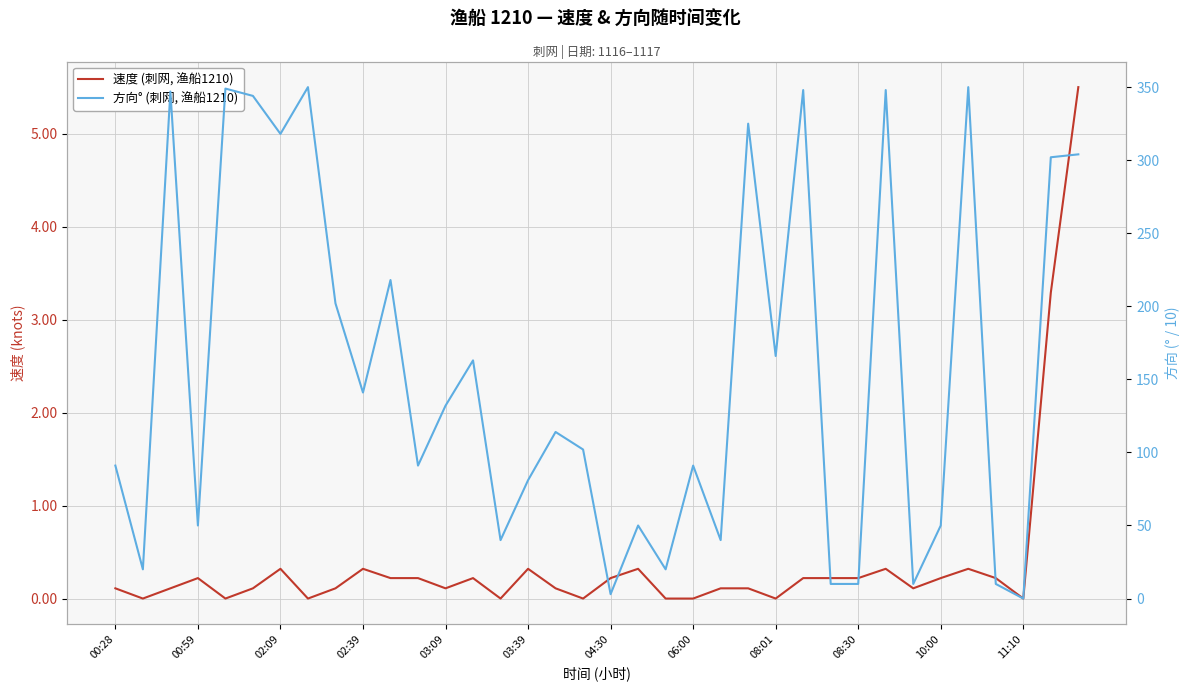

What is the total value across all series at 14?

40.0